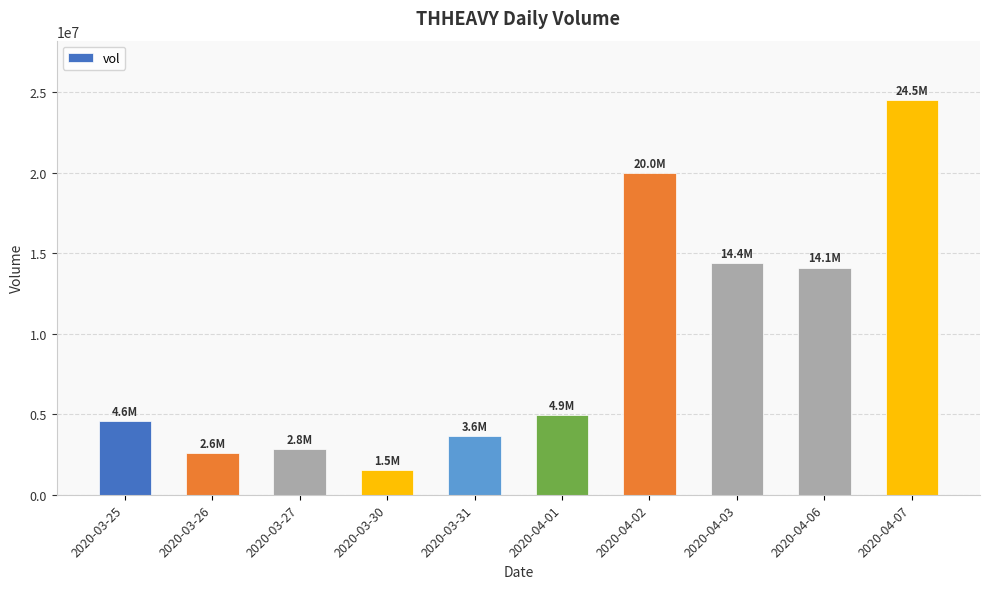

What position from the right is 2020-04-07?

1